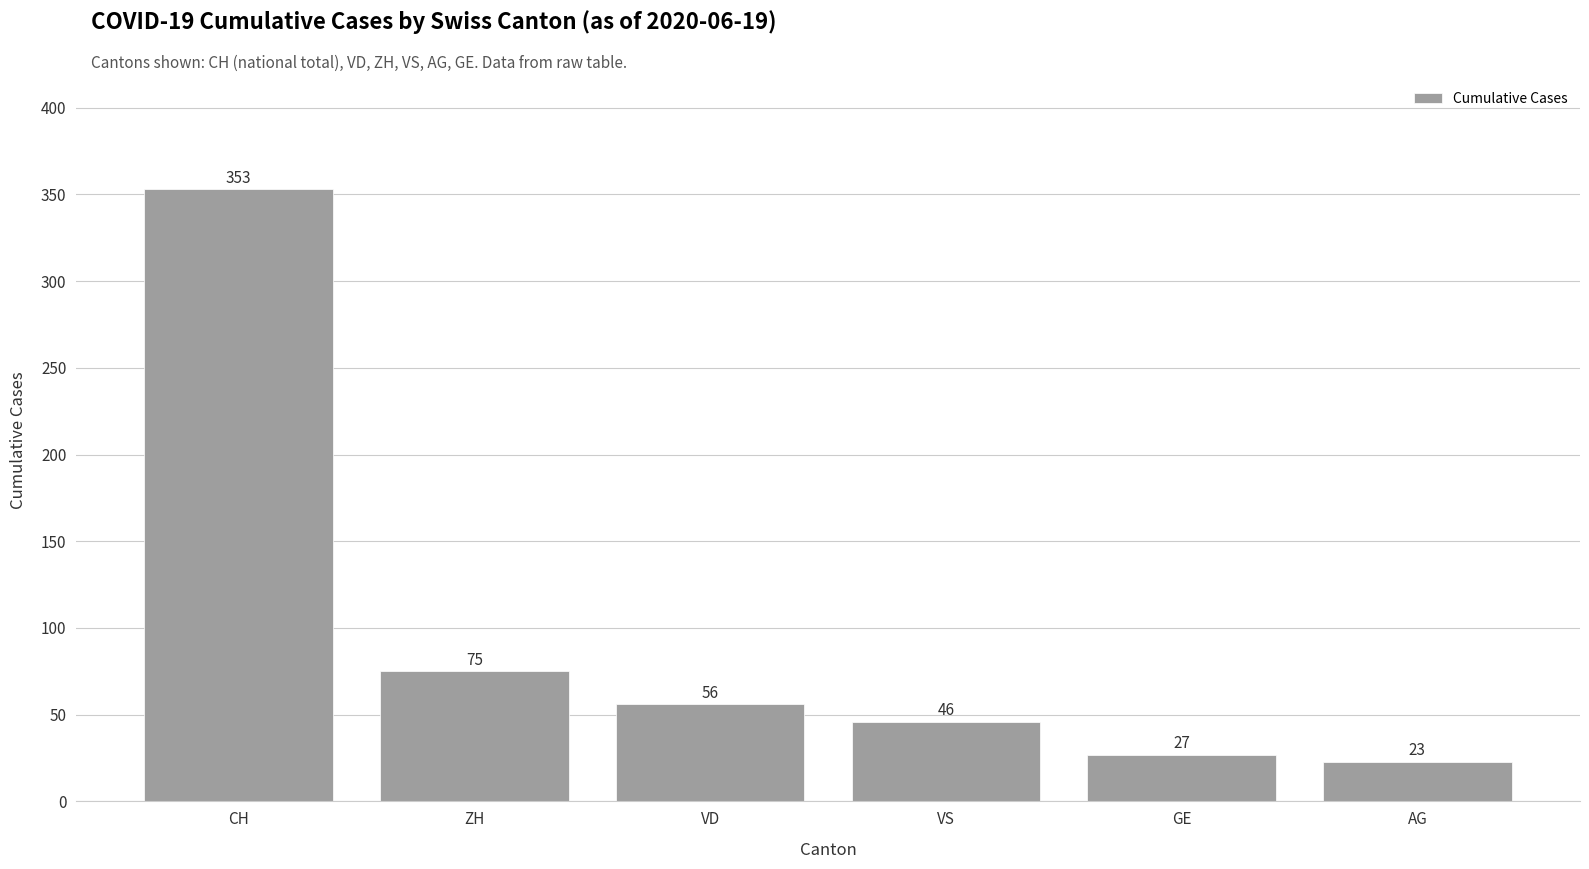

The value at GE is 27. True or false?

True